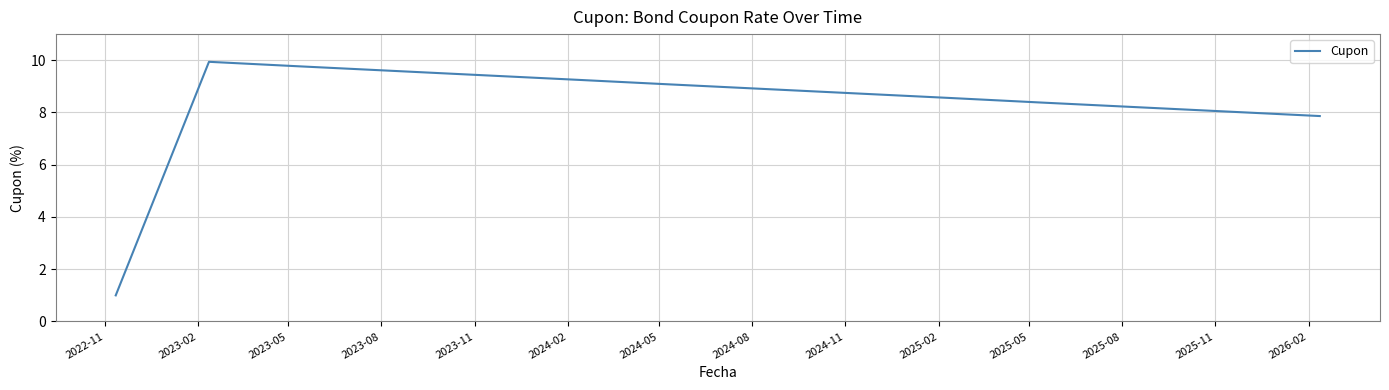

What is the difference between the maximum and minimum values?

8.9